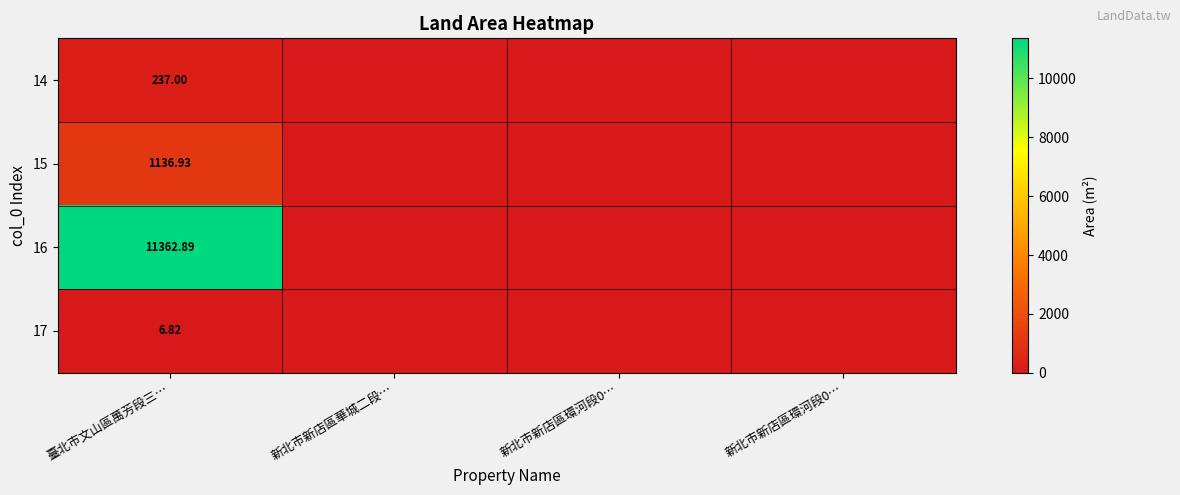

Which series has the widest spread of values?

16